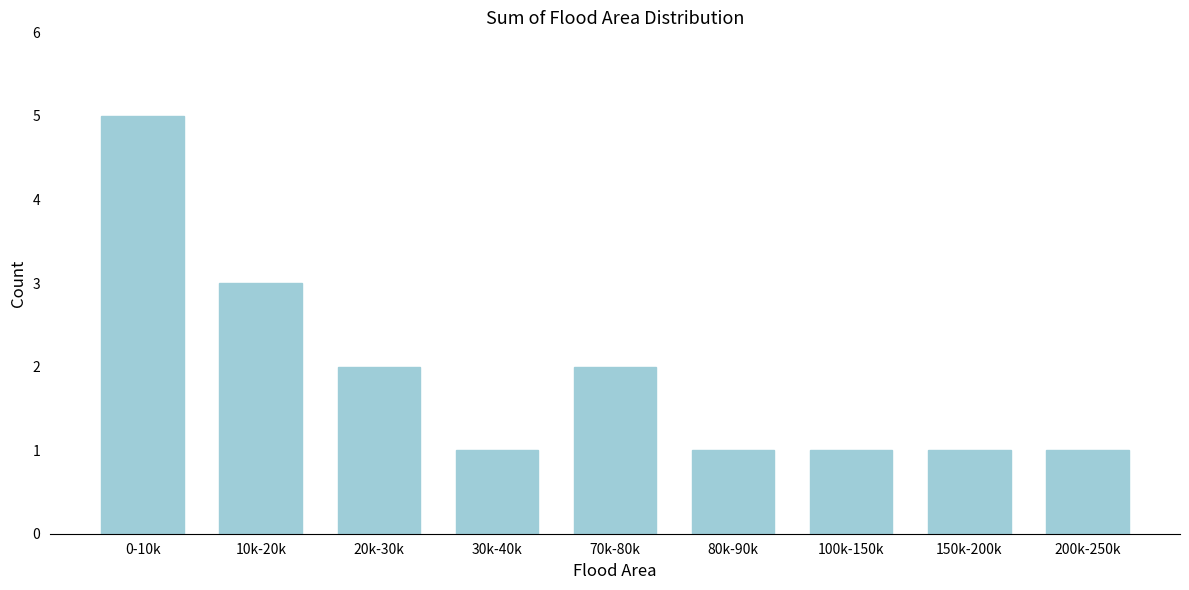

Reading right to left, extract all data points from this chart.

1	1	1	1	2	1	2	3	5